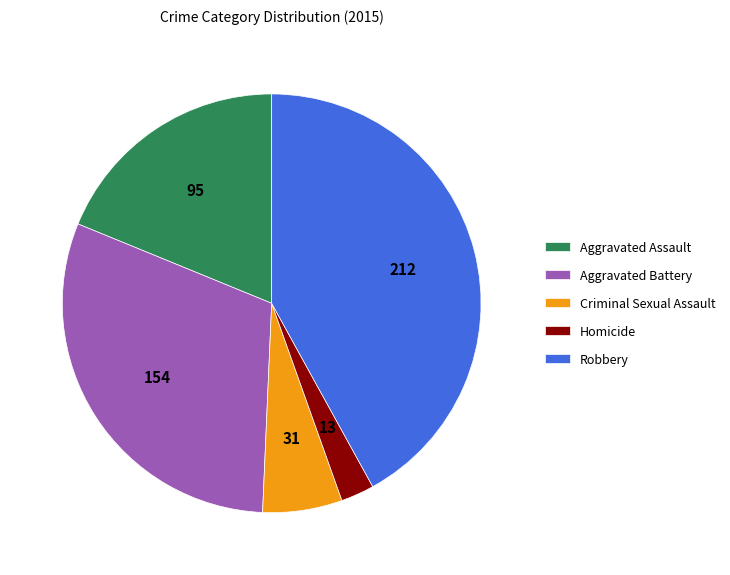

What is the ratio of the value at Aggravated Battery to the value at Robbery?

0.7